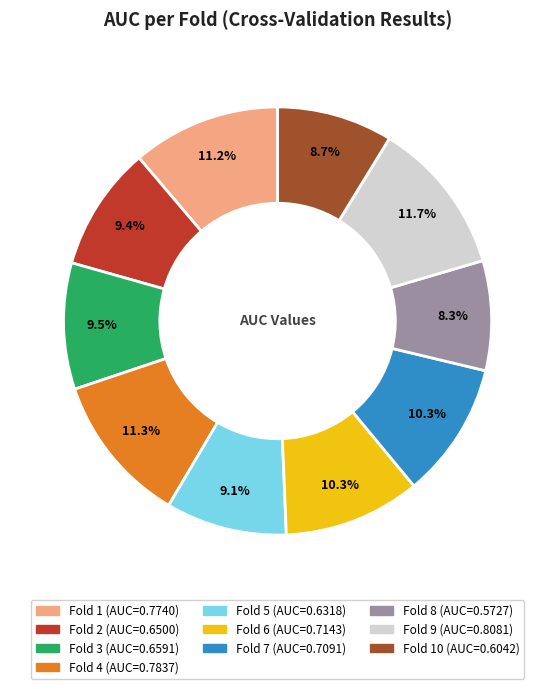

Is there any slice that represents more than half of the pie?

No